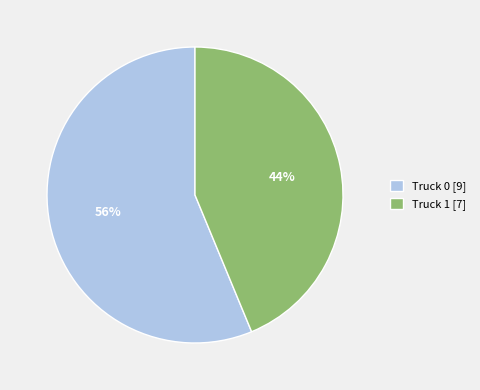

To the nearest percent, what percentage of the pie is Truck 1?

44%